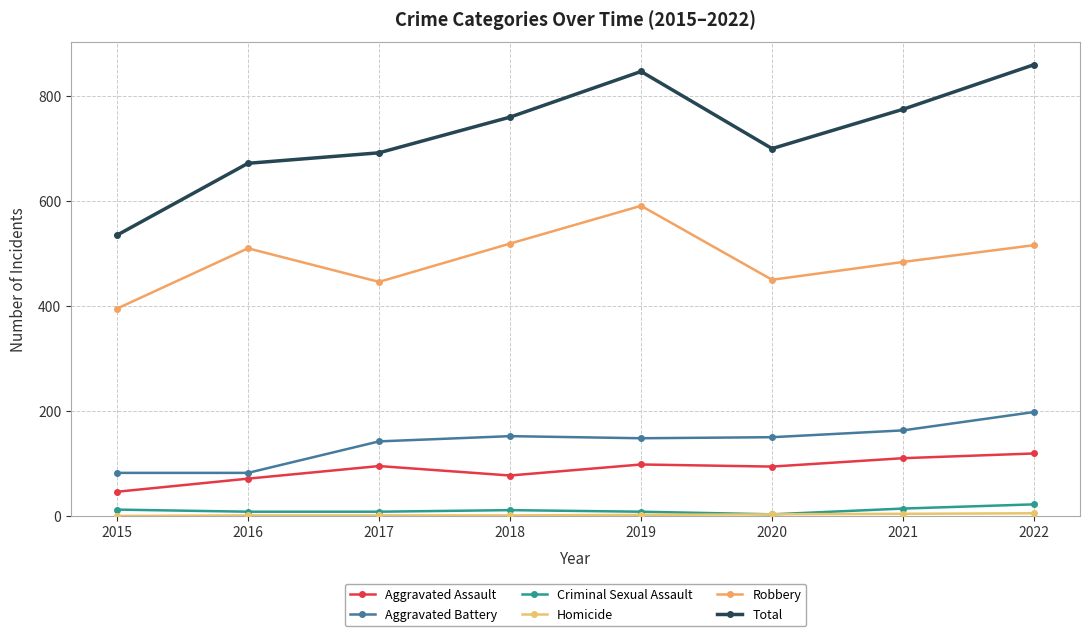

The value of Homicide at 2015 is -3. True or false?

False